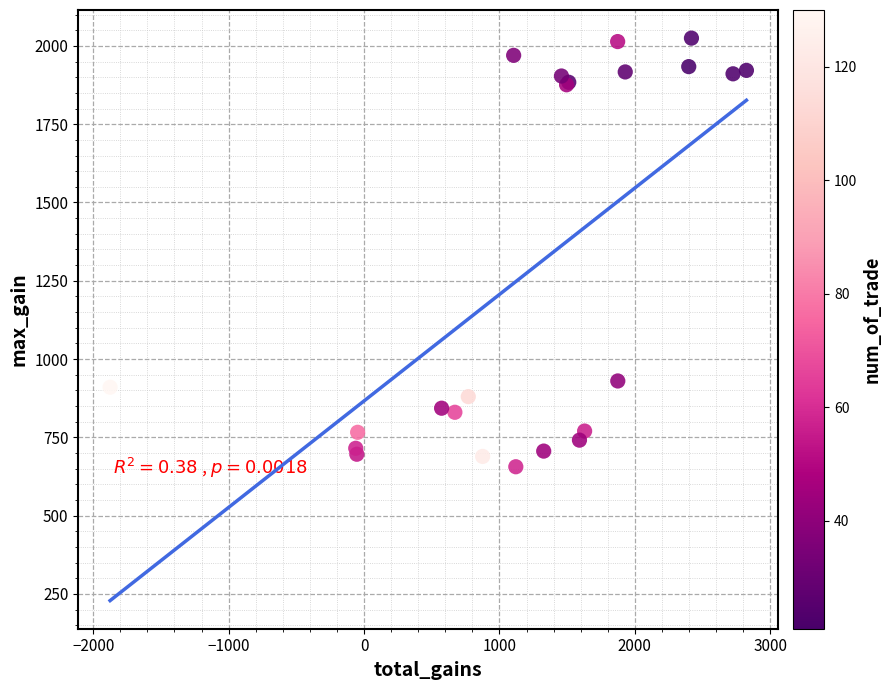

What Y value in the scatter plot is closest to 1340?

930